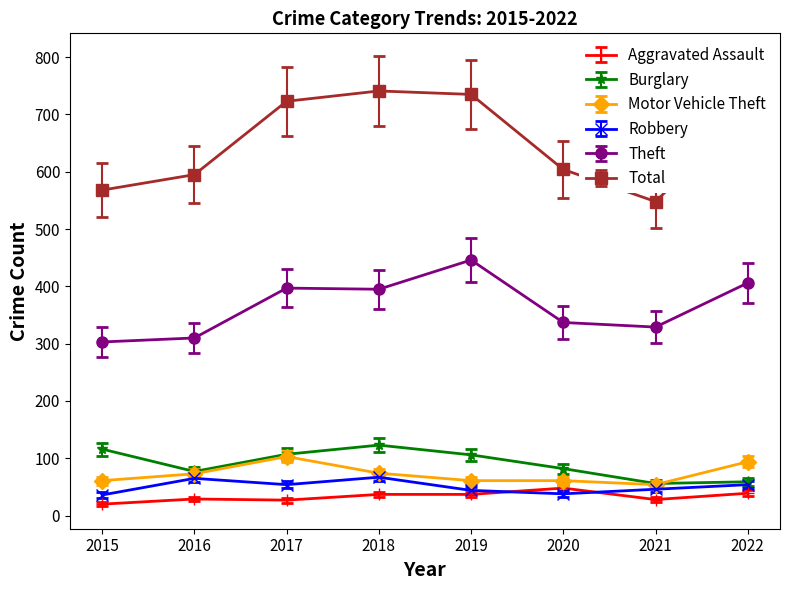

Rank the series at 2015 from highest to lowest value.

Total, Theft, Burglary, Motor Vehicle Theft, Robbery, Aggravated Assault